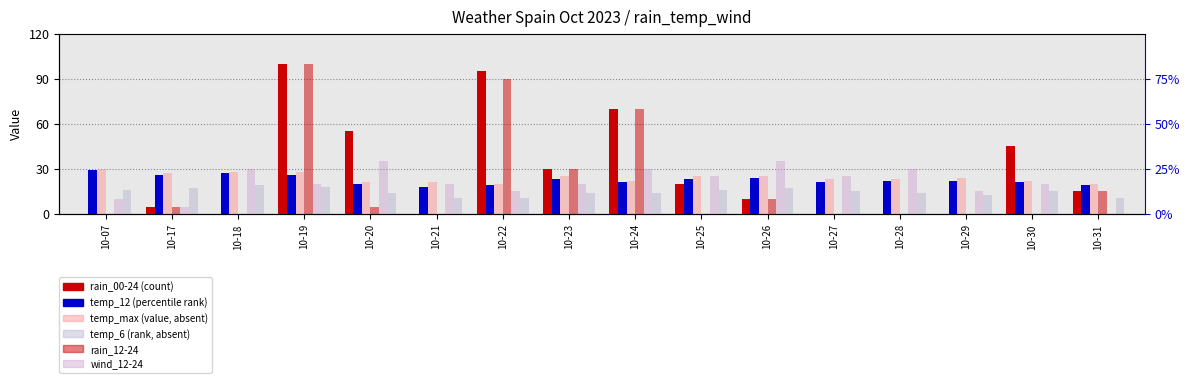

What is the difference between the second highest and minimum values in the wind_12-24 series?

35